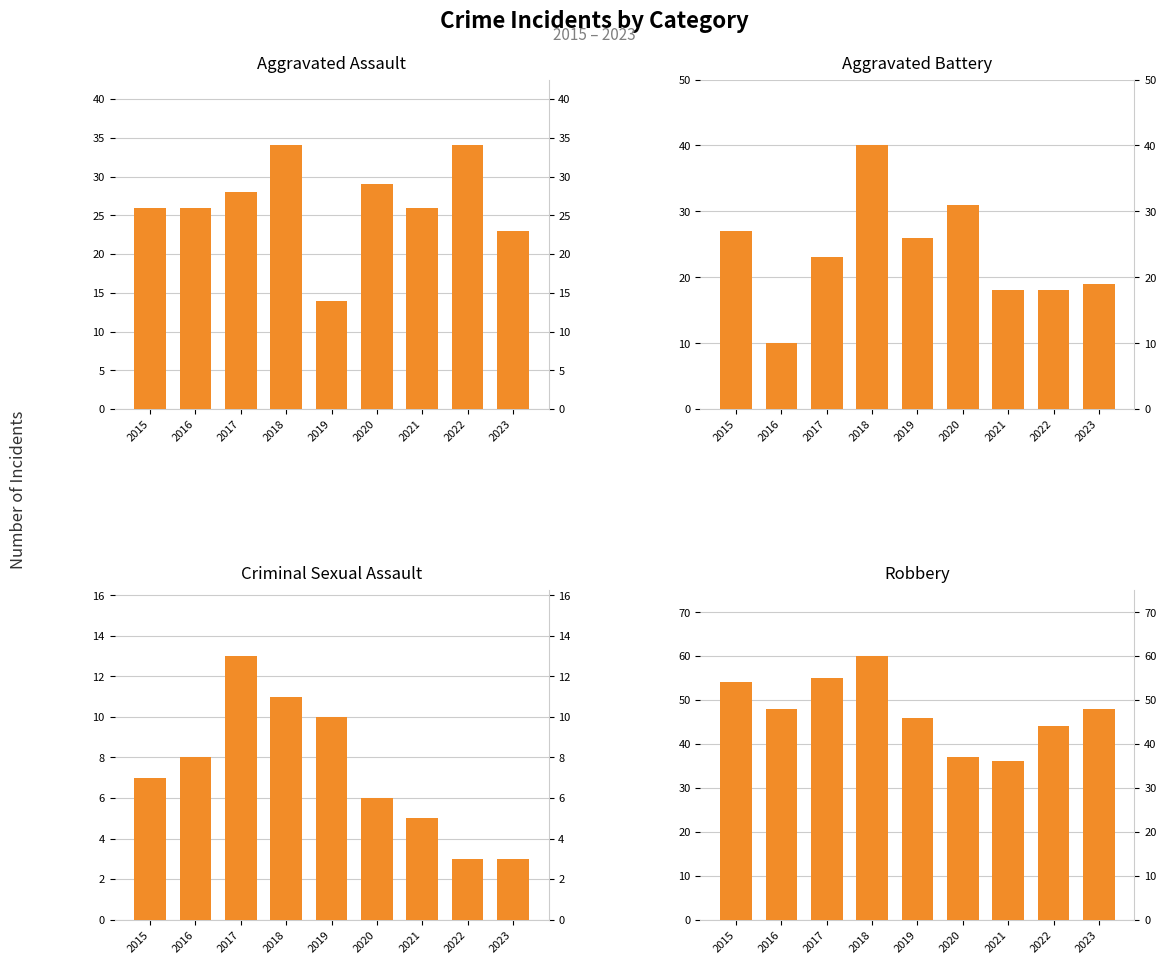

True or false: Robbery has a value of 60 at 2018.

True